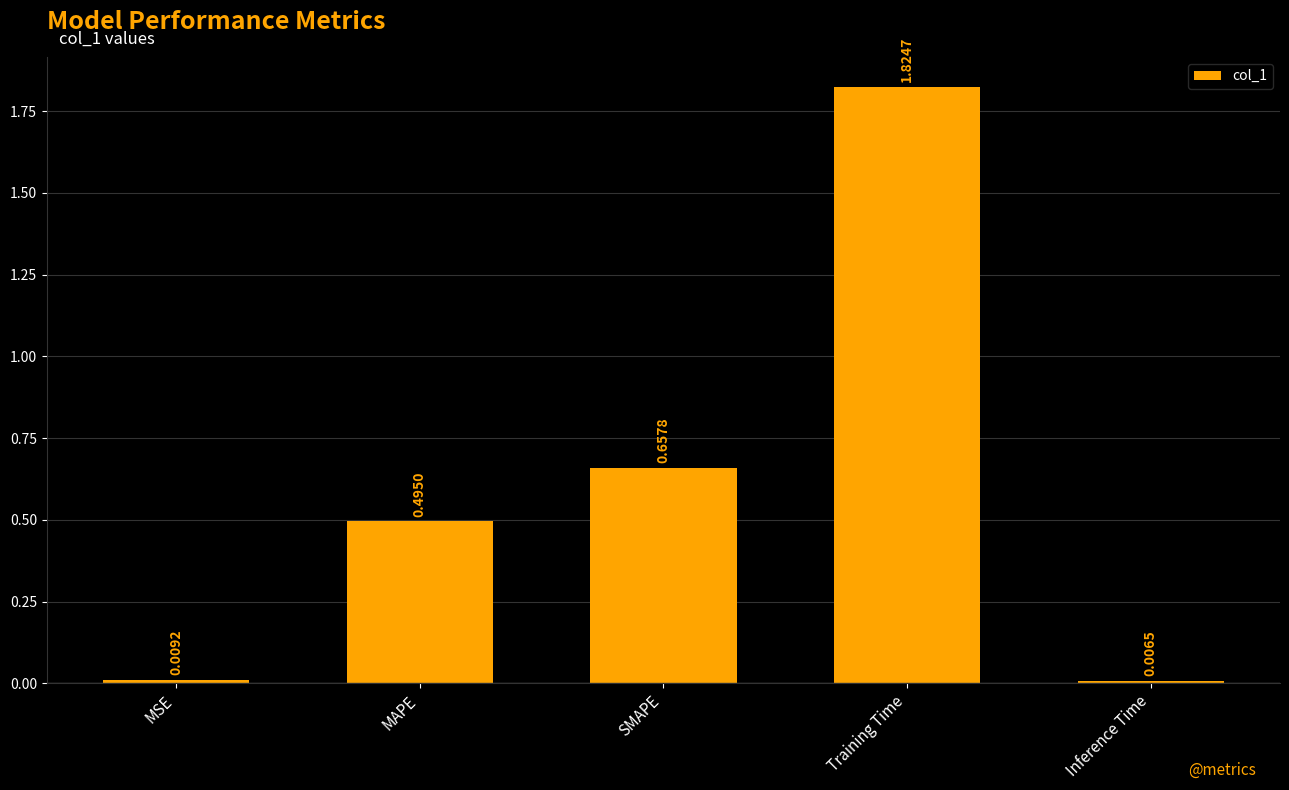

List the labels in order of value, largest first.

Training Time, SMAPE, MAPE, MSE, Inference Time